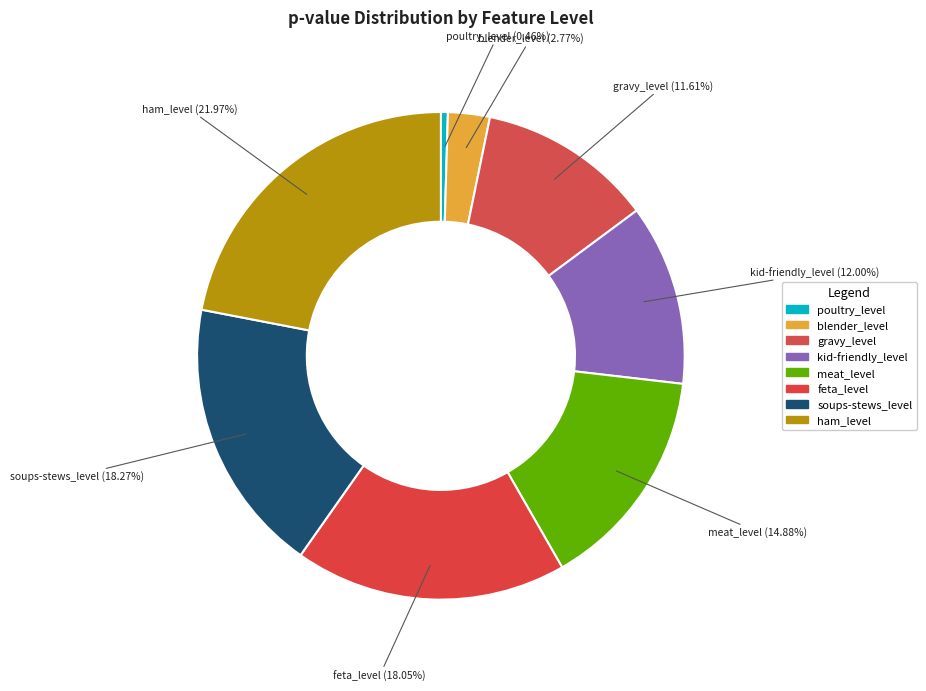

The blender_level slice represents 14% of the pie. True or false?

False